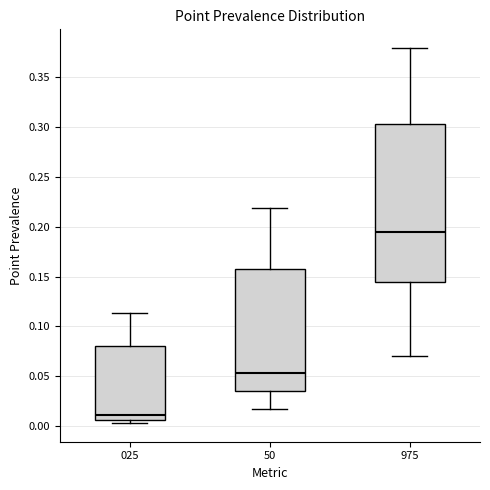

Comparing the boxes themselves (not the whiskers), which one is the tallest?

975